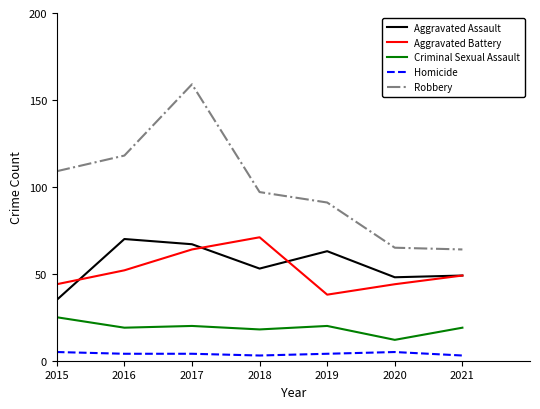

Which category has the highest value across all series?

2017